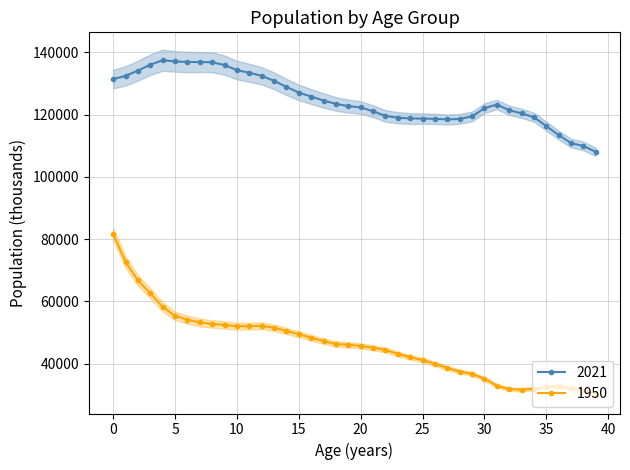

How many data points in 2021 are less than 123226?

20